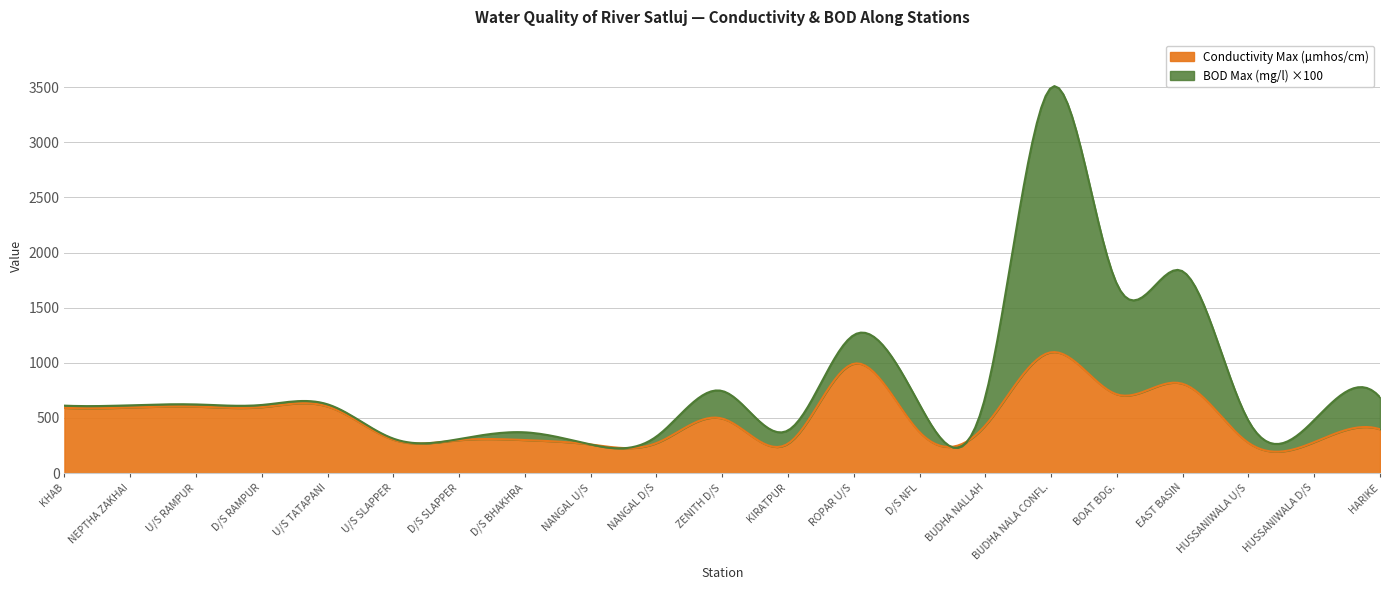

Reading right to left, list all the values displayed in this chart.

Conductivity Max (µmhos/cm): HARIKE=398	HUSSANIWALA D/S=281	HUSSANIWALA U/S=275	EAST BASIN=810	BOAT BDG.=714	BUDHA NALA CONFL.=1096	BUDHA NALLAH=432	D/S NFL=372	ROPAR U/S=992	KIRATPUR=267	ZENITH D/S=495	NANGAL D/S=272	NANGAL U/S=260	D/S BHAKHRA=300	D/S SLAPPER=299	U/S SLAPPER=303	U/S TATAPANI=604	D/S RAMPUR=598	U/S RAMPUR=603	NEPTHA ZAKHAI=595	KHAB=592
BOD Max (mg/l) x100: HARIKE=290	HUSSANIWALA D/S=200	HUSSANIWALA U/S=200	EAST BASIN=1020	BOAT BDG.=1000	BUDHA NALA CONFL.=2400	BUDHA NALLAH=260	D/S NFL=250	ROPAR U/S=260	KIRATPUR=120	ZENITH D/S=250	NANGAL D/S=60	NANGAL U/S=0	D/S BHAKHRA=70	D/S SLAPPER=10	U/S SLAPPER=10	U/S TATAPANI=20	D/S RAMPUR=20	U/S RAMPUR=20	NEPTHA ZAKHAI=20	KHAB=20